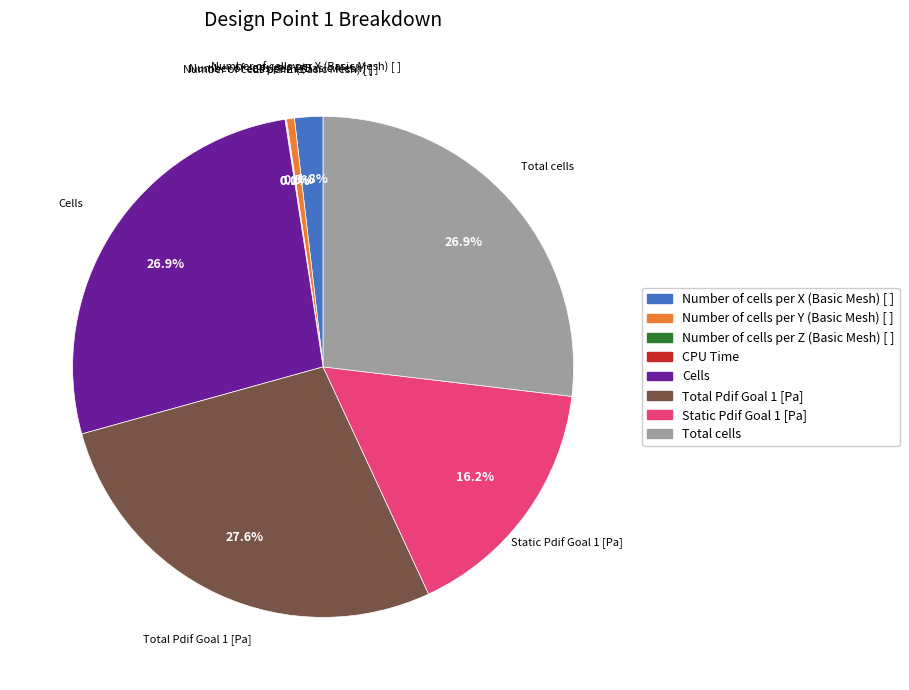

Does Number of cells per X (Basic Mesh) [ ] account for over 50% of the chart?

No